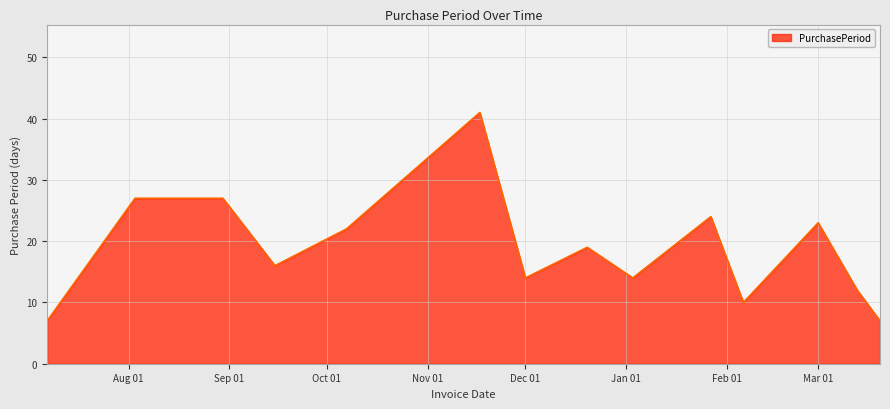

What is the difference between the maximum and minimum values?

34